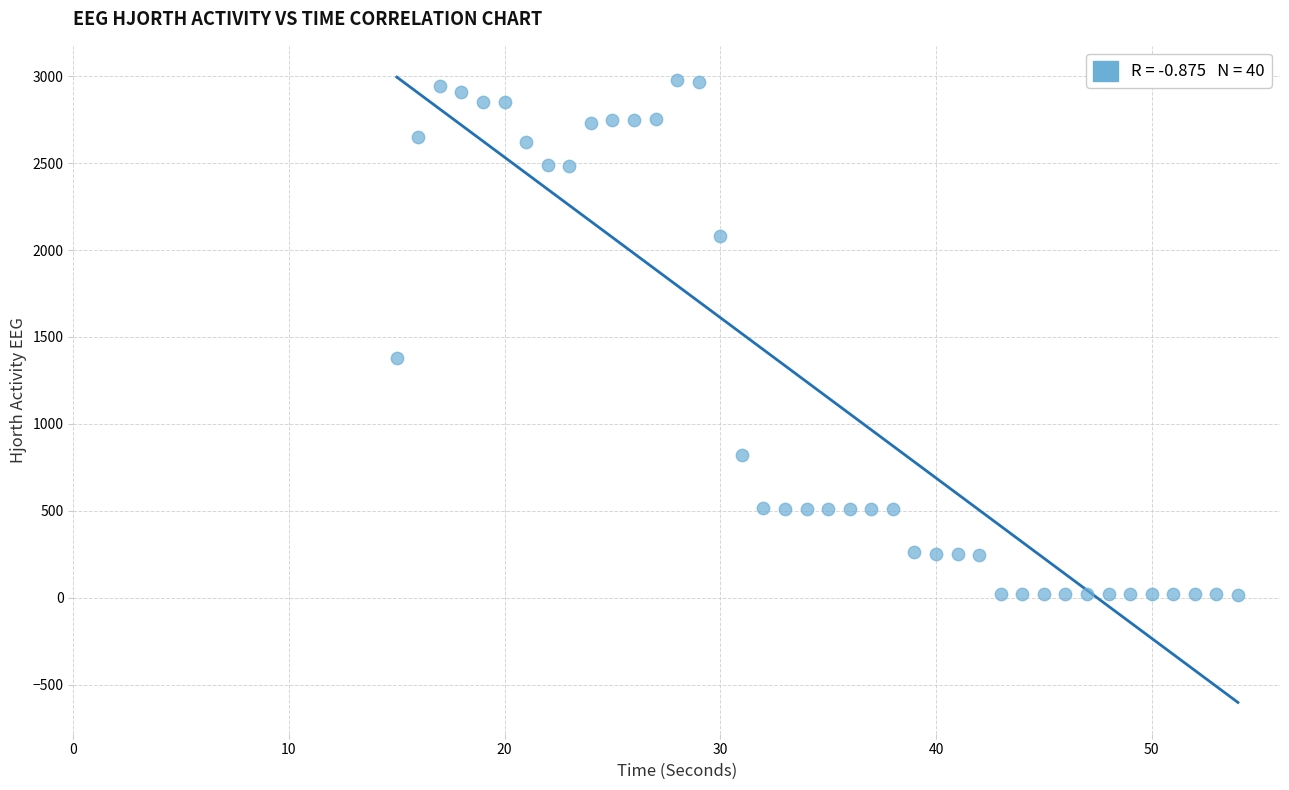

What Y value in the scatter plot is closest to 1497?

1381.2